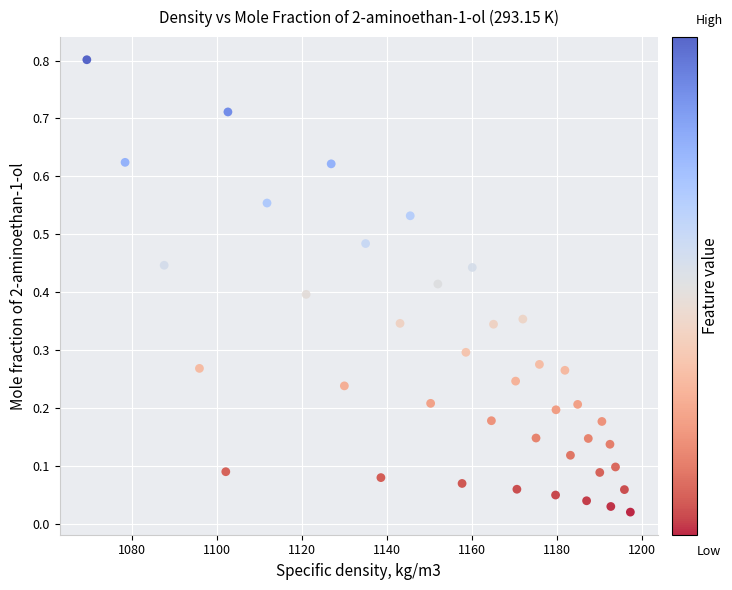

What is the range of Y values (max minus min)?

0.8